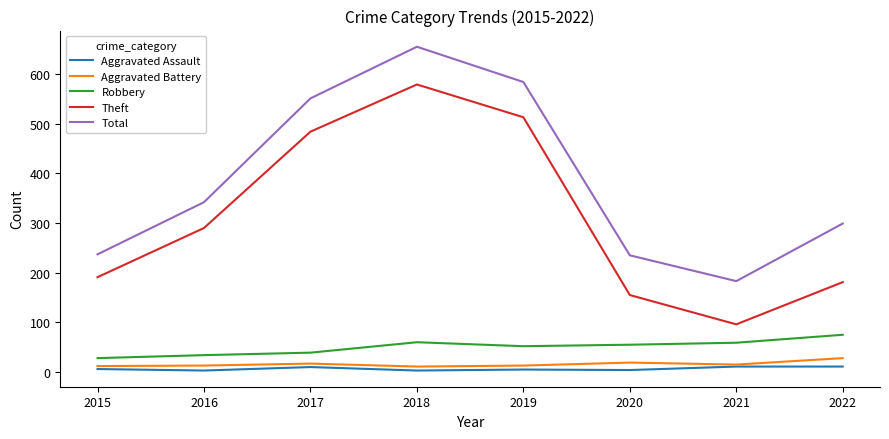

What are all the series names shown in the legend?

Aggravated Assault, Aggravated Battery, Robbery, Theft, Total